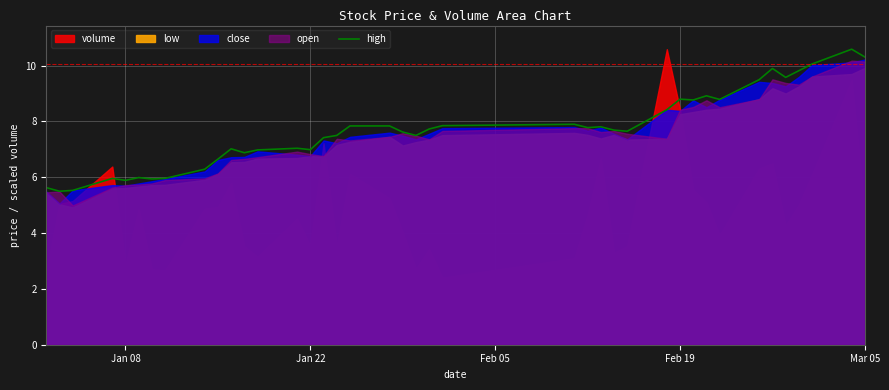

What is the value of the 8th point from the left?

6.0